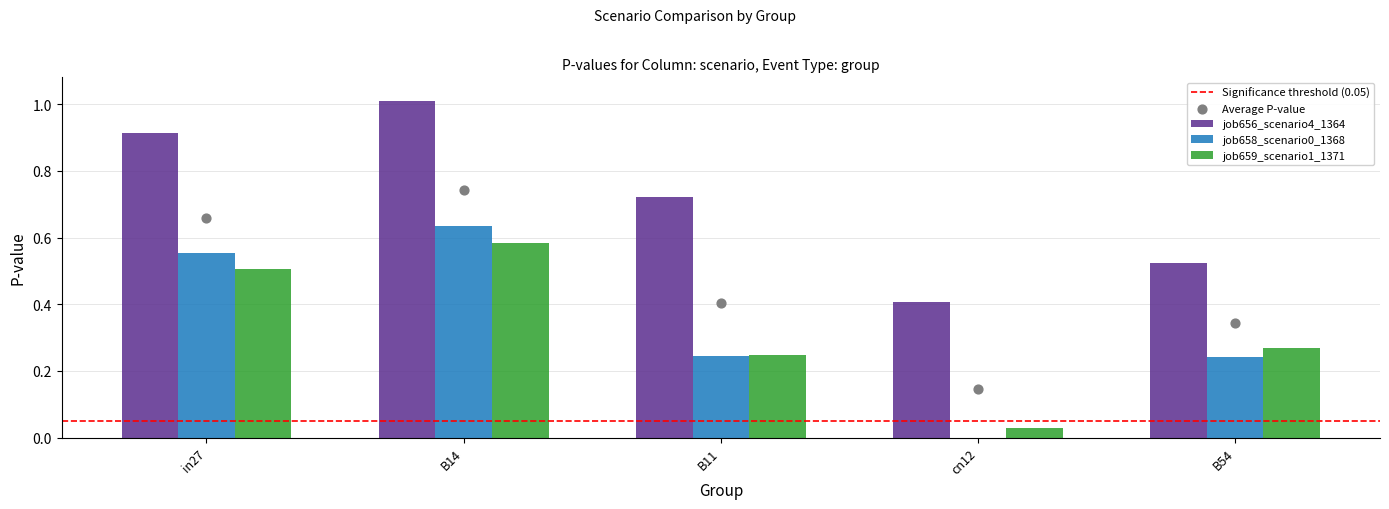

Which series reaches the maximum Y coordinate?

job656_scenario4_1364